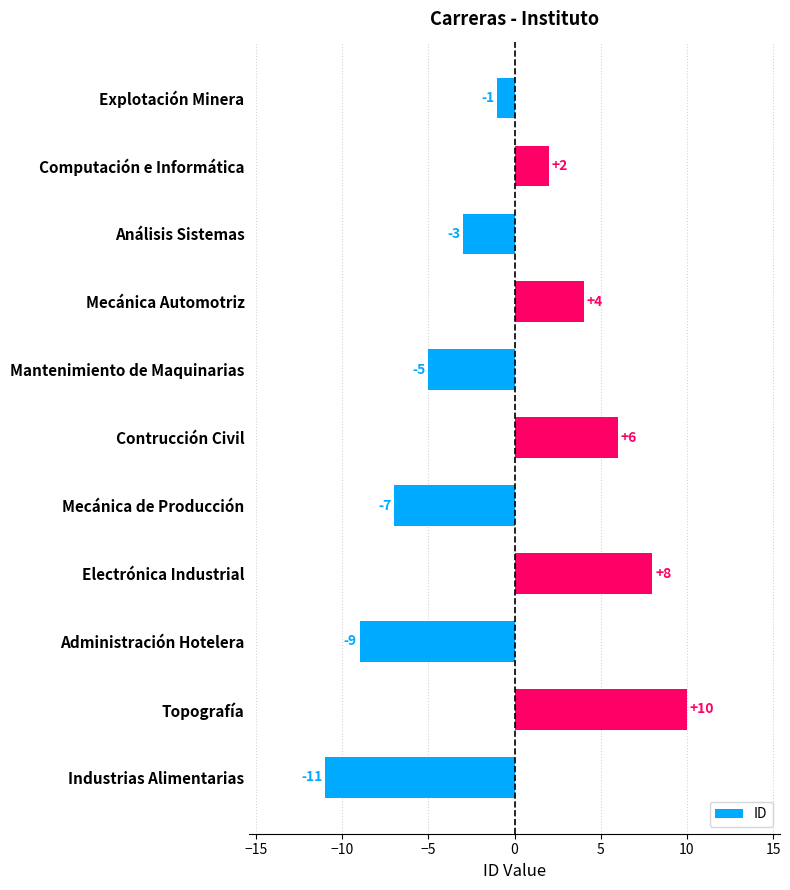

Which category has the lowest value across all series?

Industrias Alimentarias